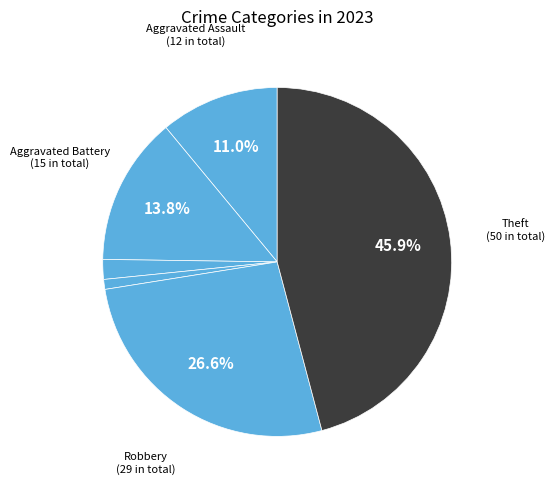

To the nearest percent, what is the difference between the largest and smallest slice percentages?

45%